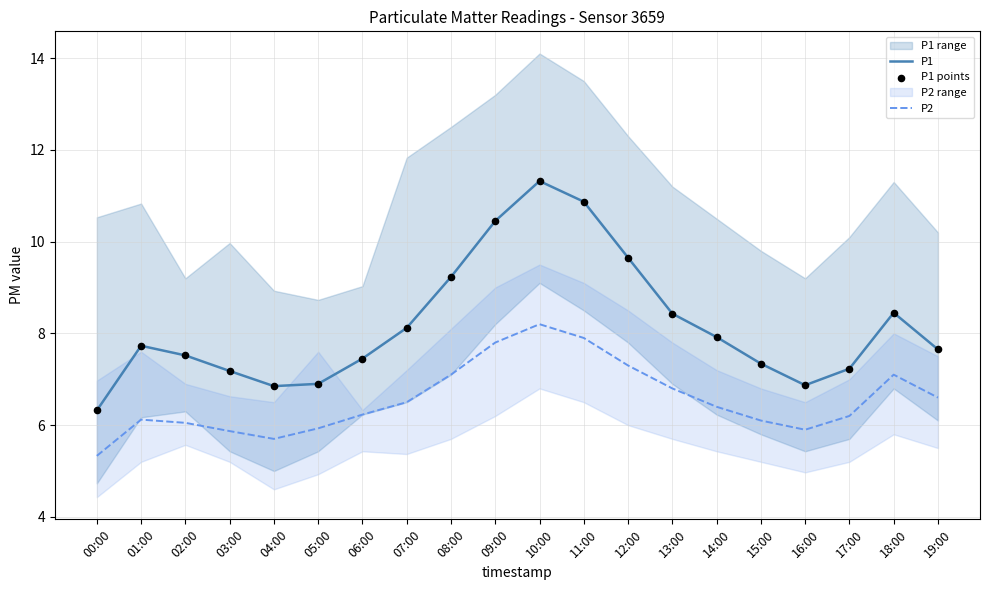

Is the value of P1 at 09:00 greater than the value of P1 points at 10:00?

No